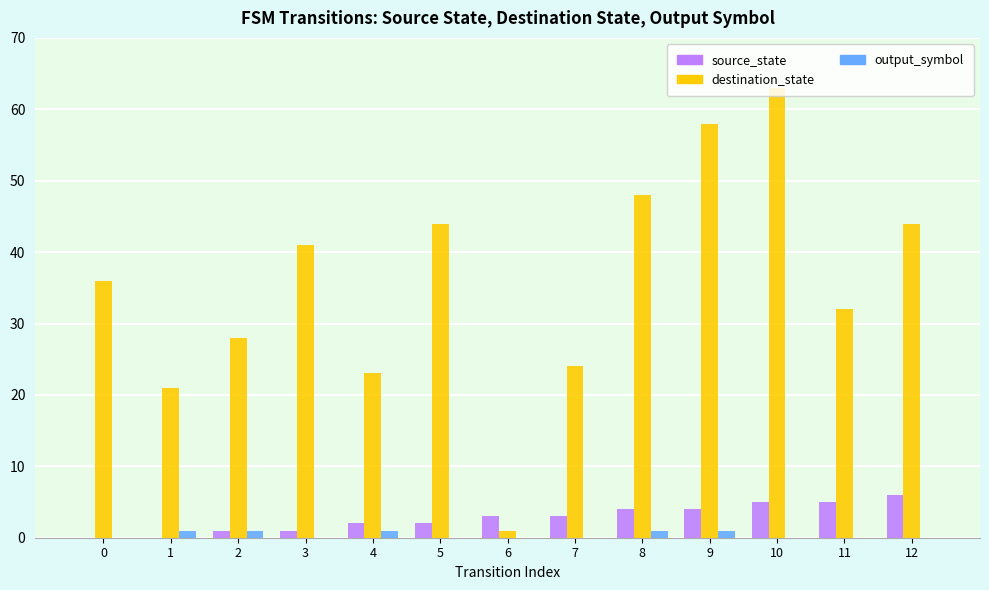

What is the sum of all destination_state values?

463